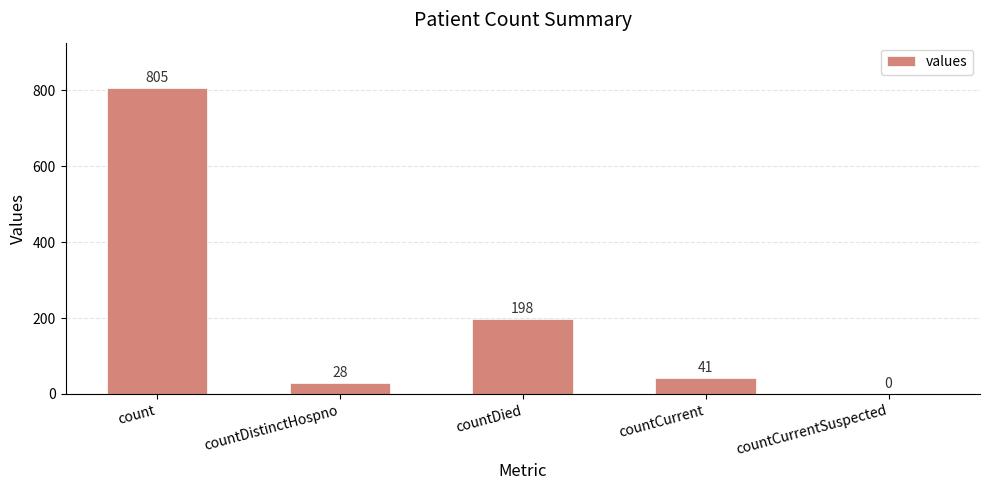

At which category does the chart reach its peak across all series?

count